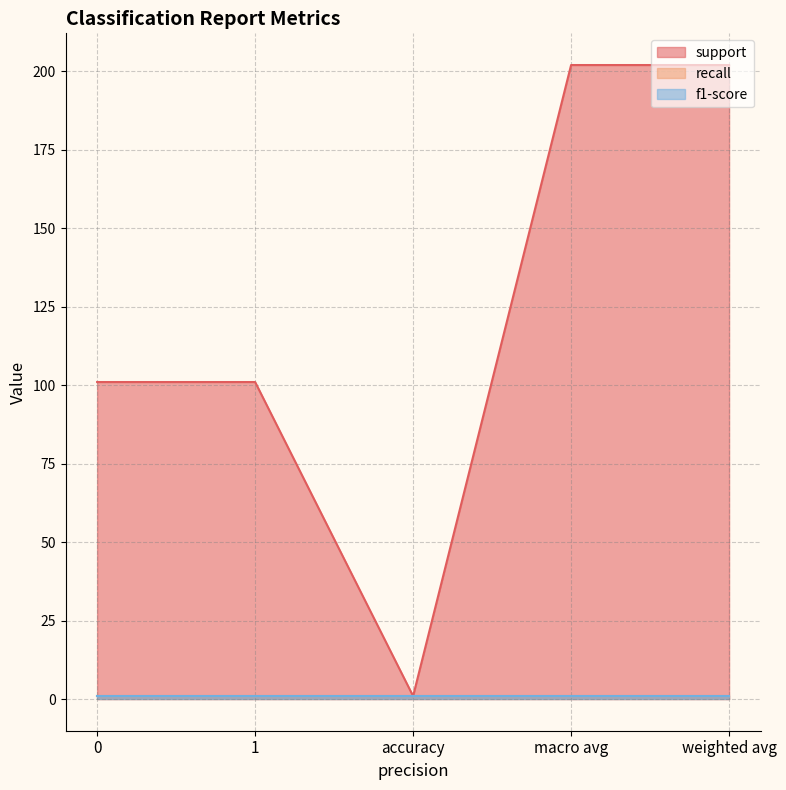

True or false: recall and support cross at least once.

False